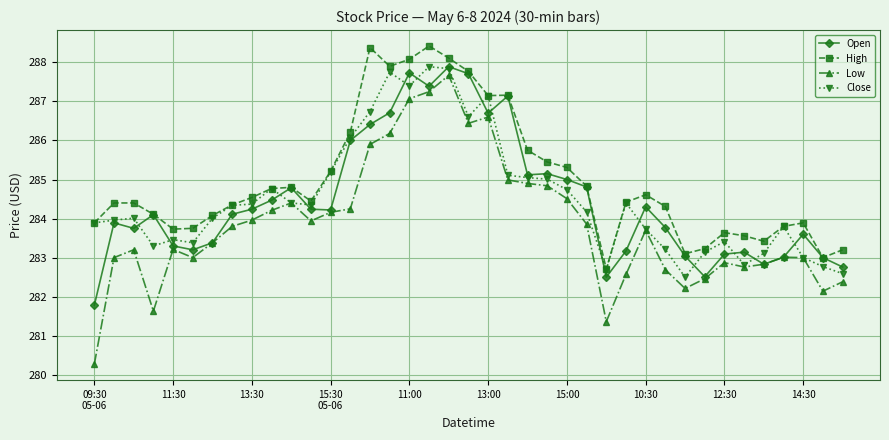

What is the value of the Open point at the 25th from the left?

285.0